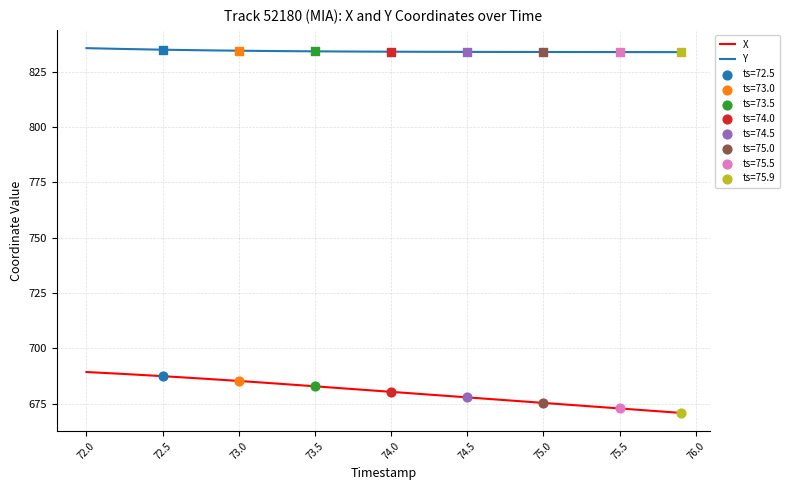

Which series has the largest total across all categories?

Y